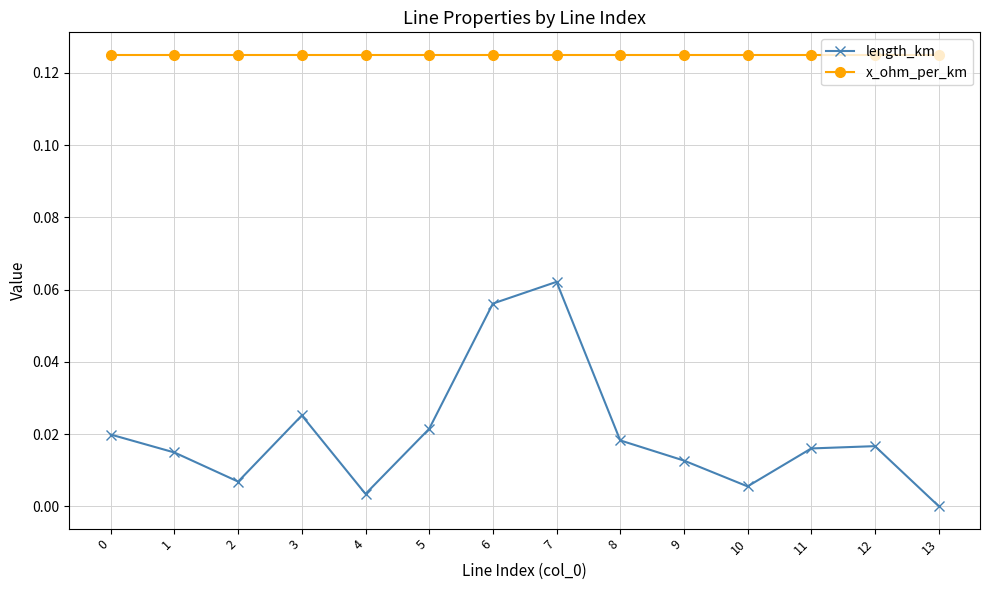

Which series has the widest spread of values?

length_km